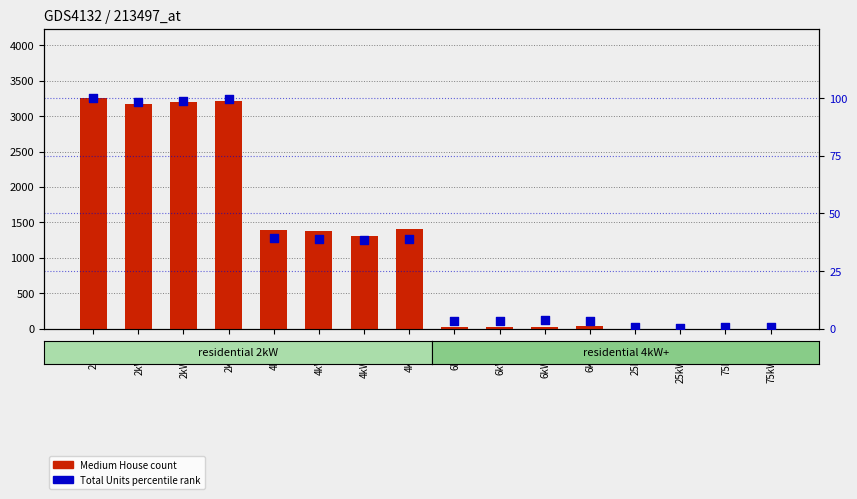

Is the value of Medium House (count) at 25kW_S greater than the value of Total Units (percentile rank) at 25kW_SW?

No